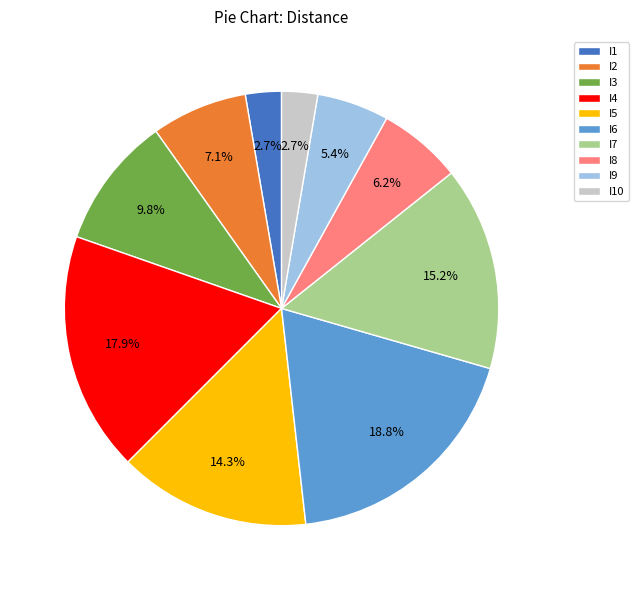

To the nearest percent, what is the combined percentage of I4 and I5?

32%